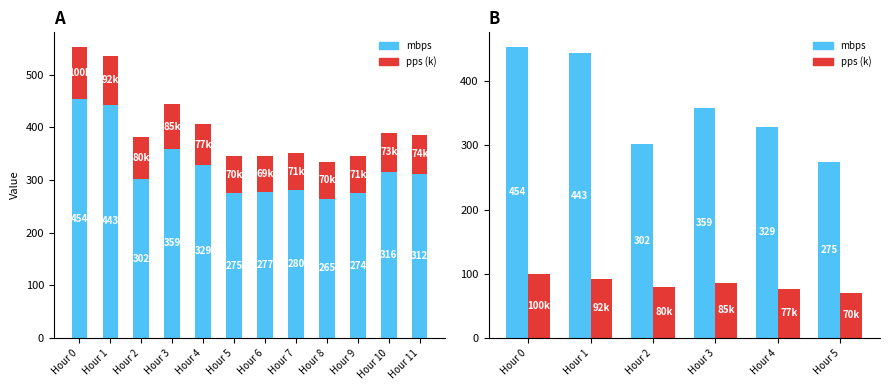

At which category is the sum across all series the highest?

Hour 0